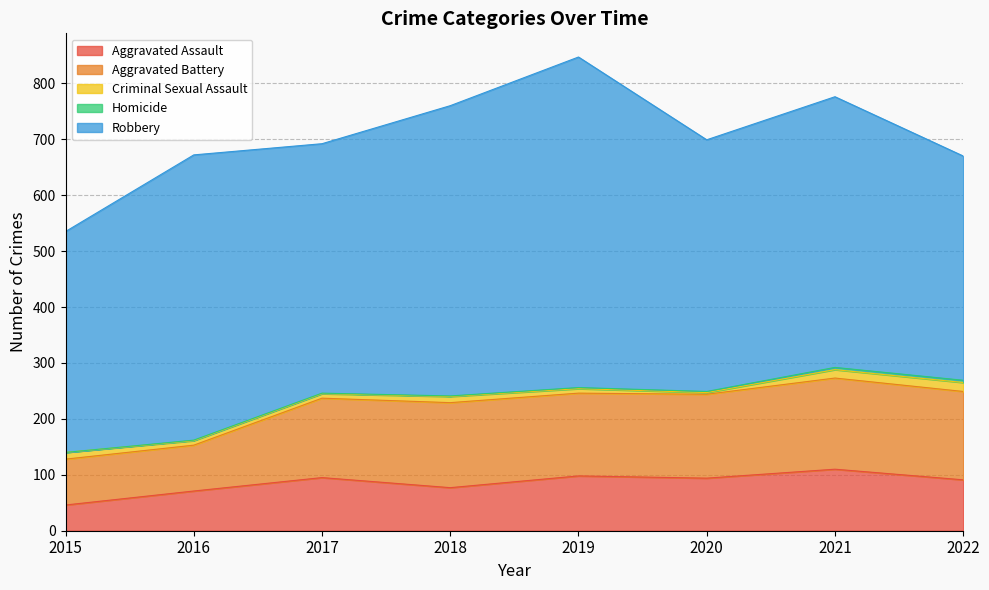

What are all the series names shown in the legend?

Aggravated Assault, Aggravated Battery, Criminal Sexual Assault, Homicide, Robbery